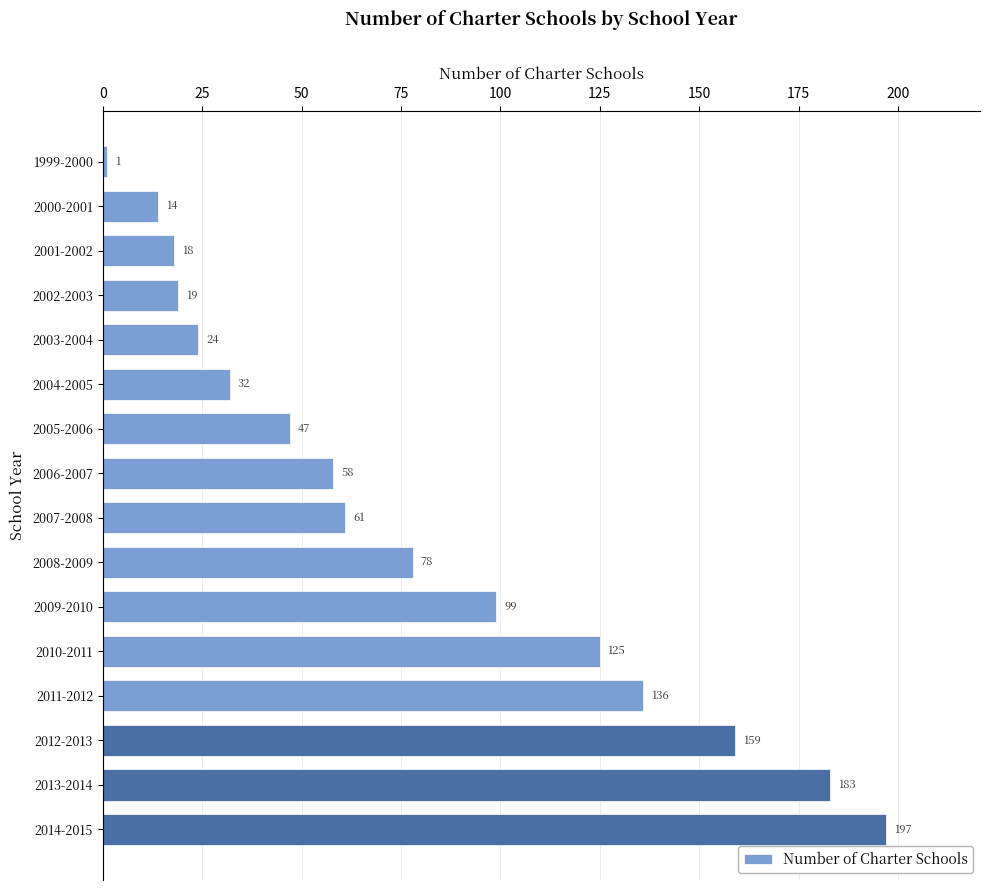

List the labels in order of value, largest first.

2014-2015, 2013-2014, 2012-2013, 2011-2012, 2010-2011, 2009-2010, 2008-2009, 2007-2008, 2006-2007, 2005-2006, 2004-2005, 2003-2004, 2002-2003, 2001-2002, 2000-2001, 1999-2000